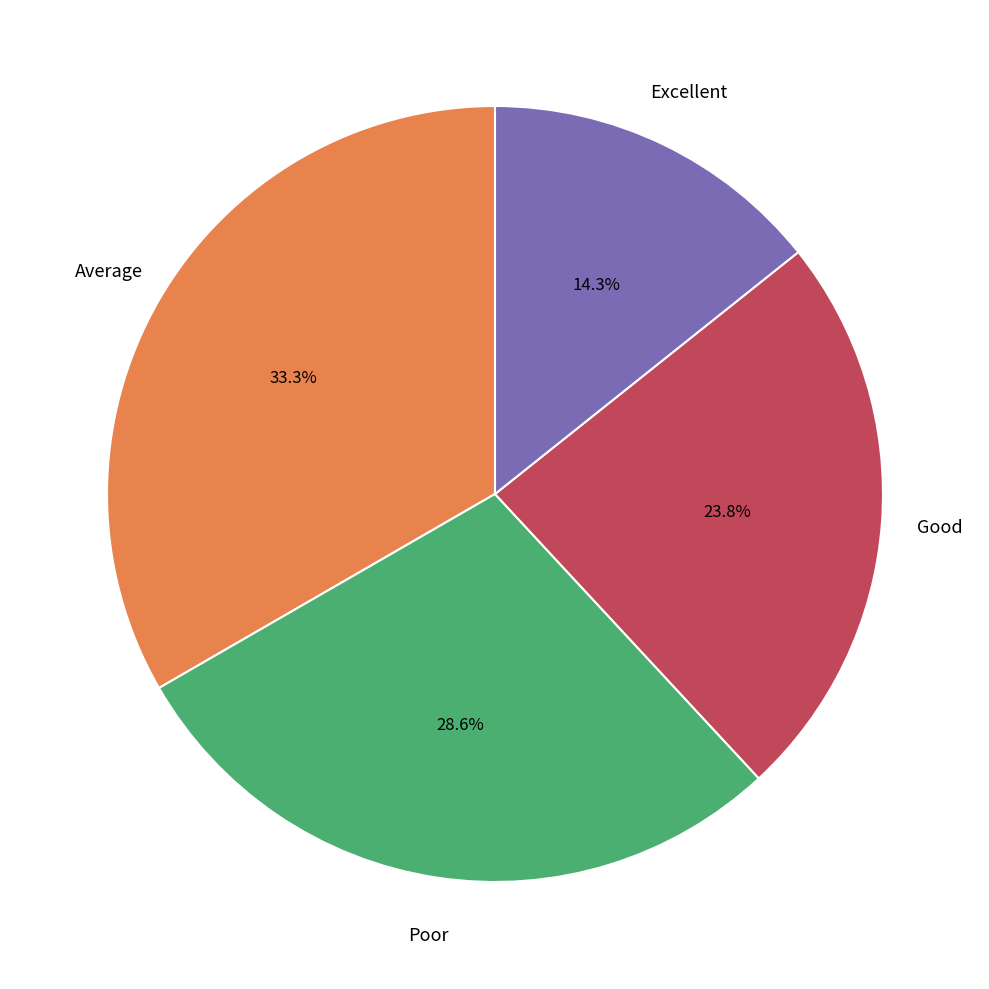

Count the number of slices in the pie.

4